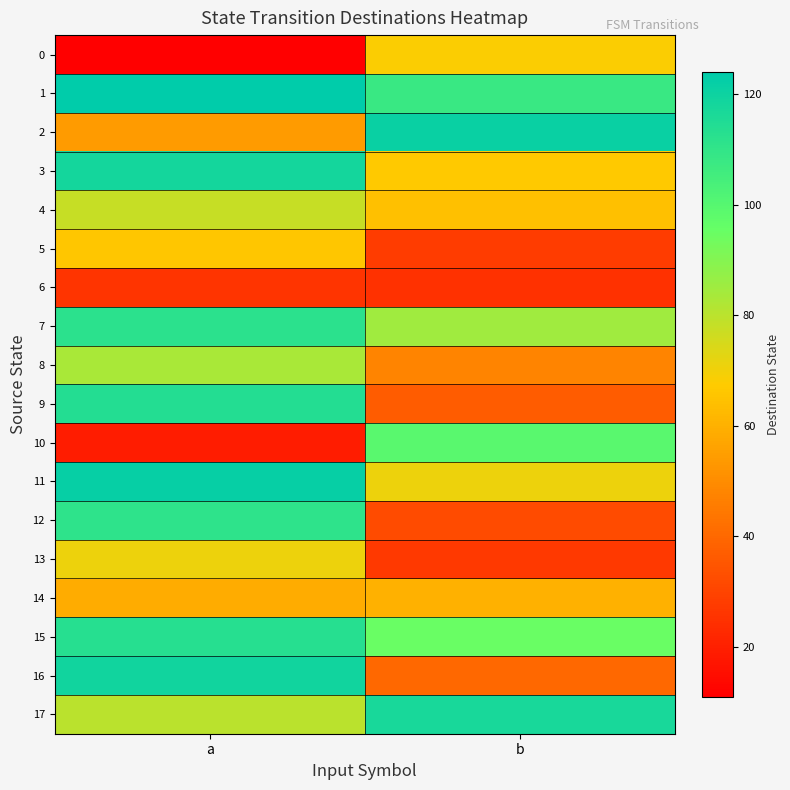

Rank the series by their maximum value, from lowest to highest.

6, 14, 5, 0, 13, 4, 8, 10, 12, 7, 15, 9, 17, 3, 16, 2, 11, 1